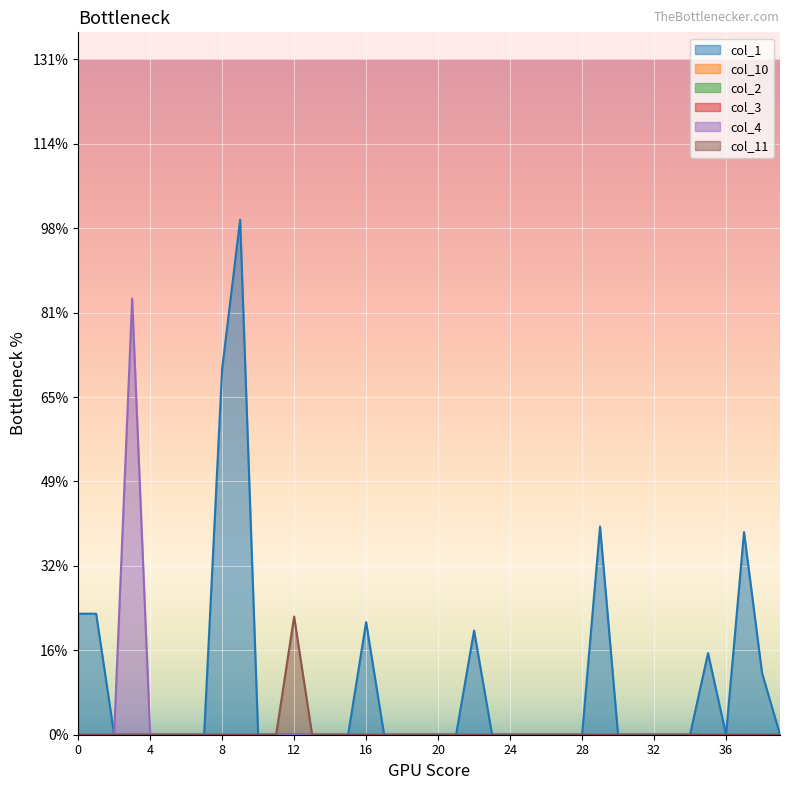

Reading right to left, what are all the values shown in this chart?

col_1: 0.0	0.4	1.2	0.0	0.5	0.0	0.0	0.0	0.0	0.0	1.2	0.0	0.0	0.0	0.0	0.0	0.0	0.6	0.0	0.0	0.0	0.0	0.0	0.7	0.0	0.0	0.0	0.0	0.0	0.0	3.0	2.2	0.0	0.0	0.0	0.0	0.0	0.0	0.7	0.7
col_4: 0.0	0.0	0.0	0.0	0.0	0.0	0.0	0.0	0.0	0.0	0.0	0.0	0.0	0.0	0.0	0.0	0.0	0.0	0.0	0.0	0.0	0.0	0.0	0.0	0.0	0.0	0.0	0.0	0.0	0.0	0.0	0.0	0.0	0.0	0.0	0.0	2.6	0.0	0.0	0.0
col_11: 0.0	0.0	0.0	0.0	0.0	0.0	0.0	0.0	0.0	0.0	0.0	0.0	0.0	0.0	0.0	0.0	0.0	0.0	0.0	0.0	0.0	0.0	0.0	0.0	0.0	0.0	0.0	0.7	0.0	0.0	0.0	0.0	0.0	0.0	0.0	0.0	0.0	0.0	0.0	0.0